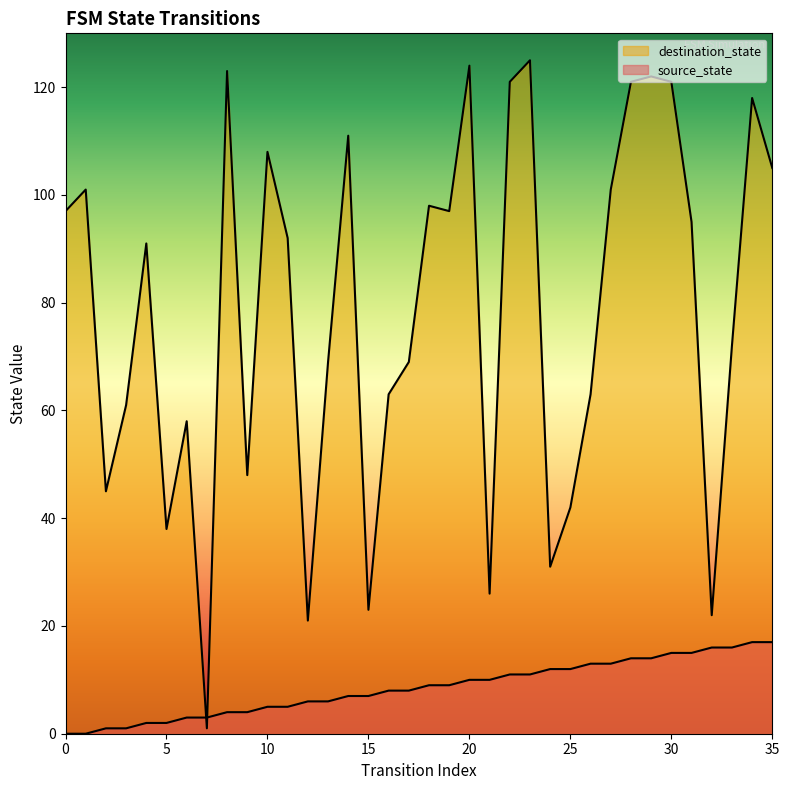

At which category is the sum across all series the highest?

23